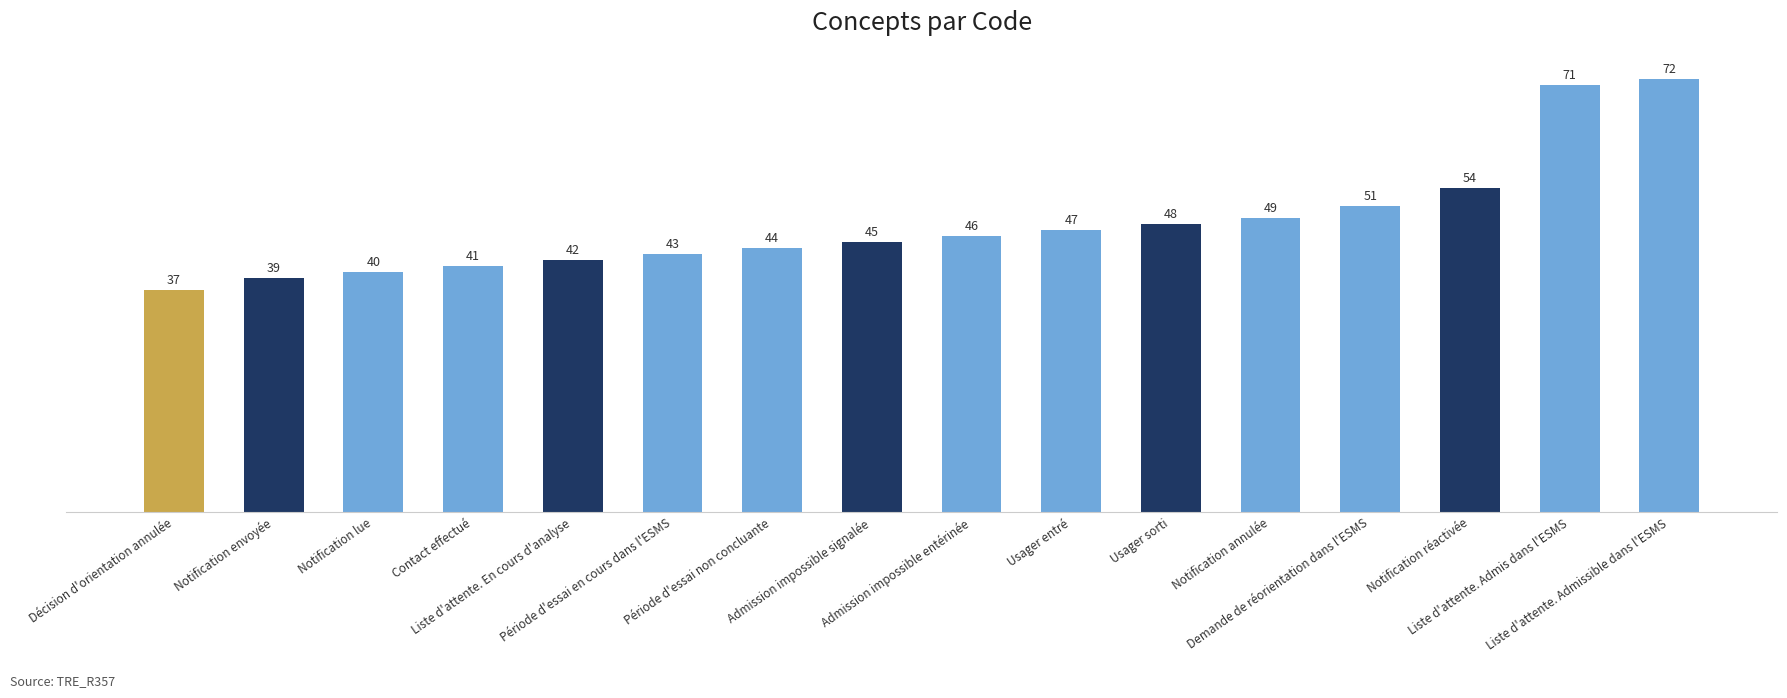

Are the bars grouped side by side (vs. stacked)?

No